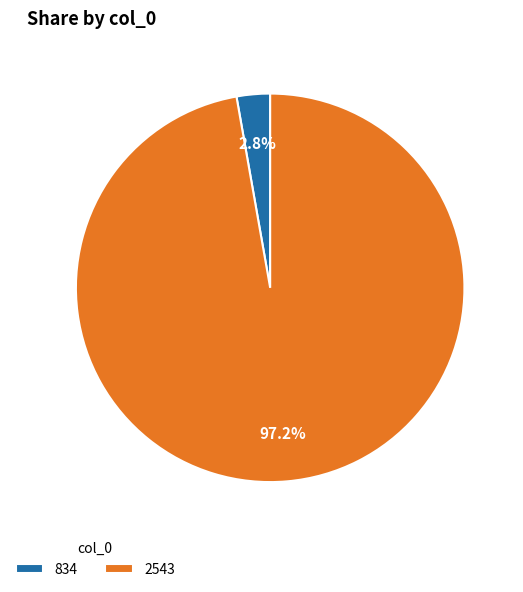

How many segments does this pie chart have?

2